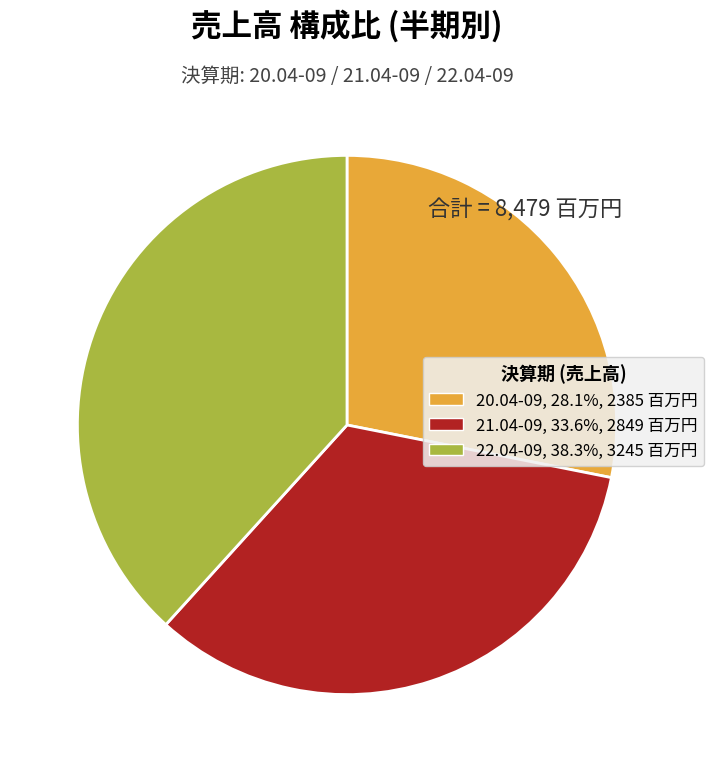

Is the sum of 20.04-09 and 22.04-09 greater than half?

Yes